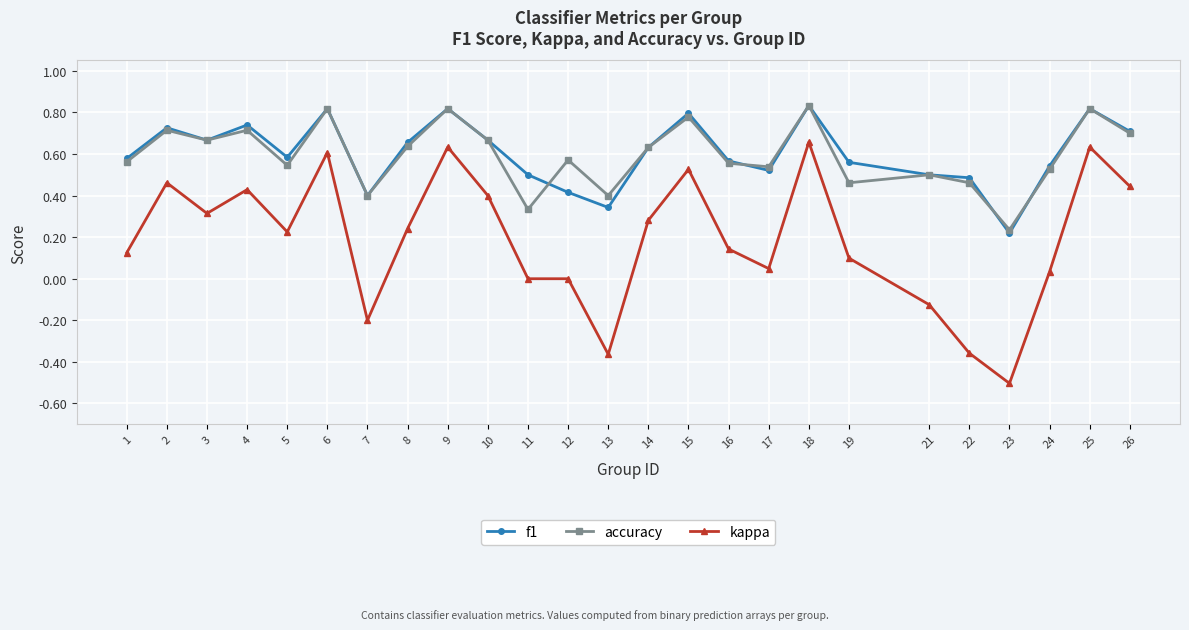

At which label does f1 reach its minimum?

23